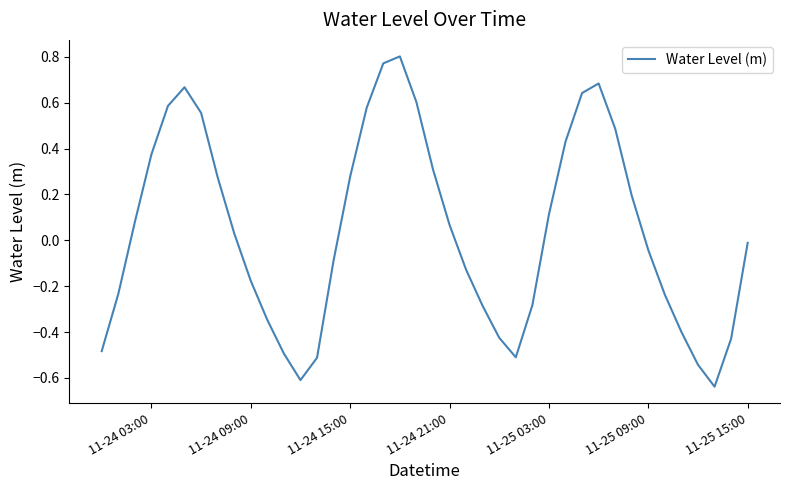

What is the difference between the maximum and minimum values?

1.4